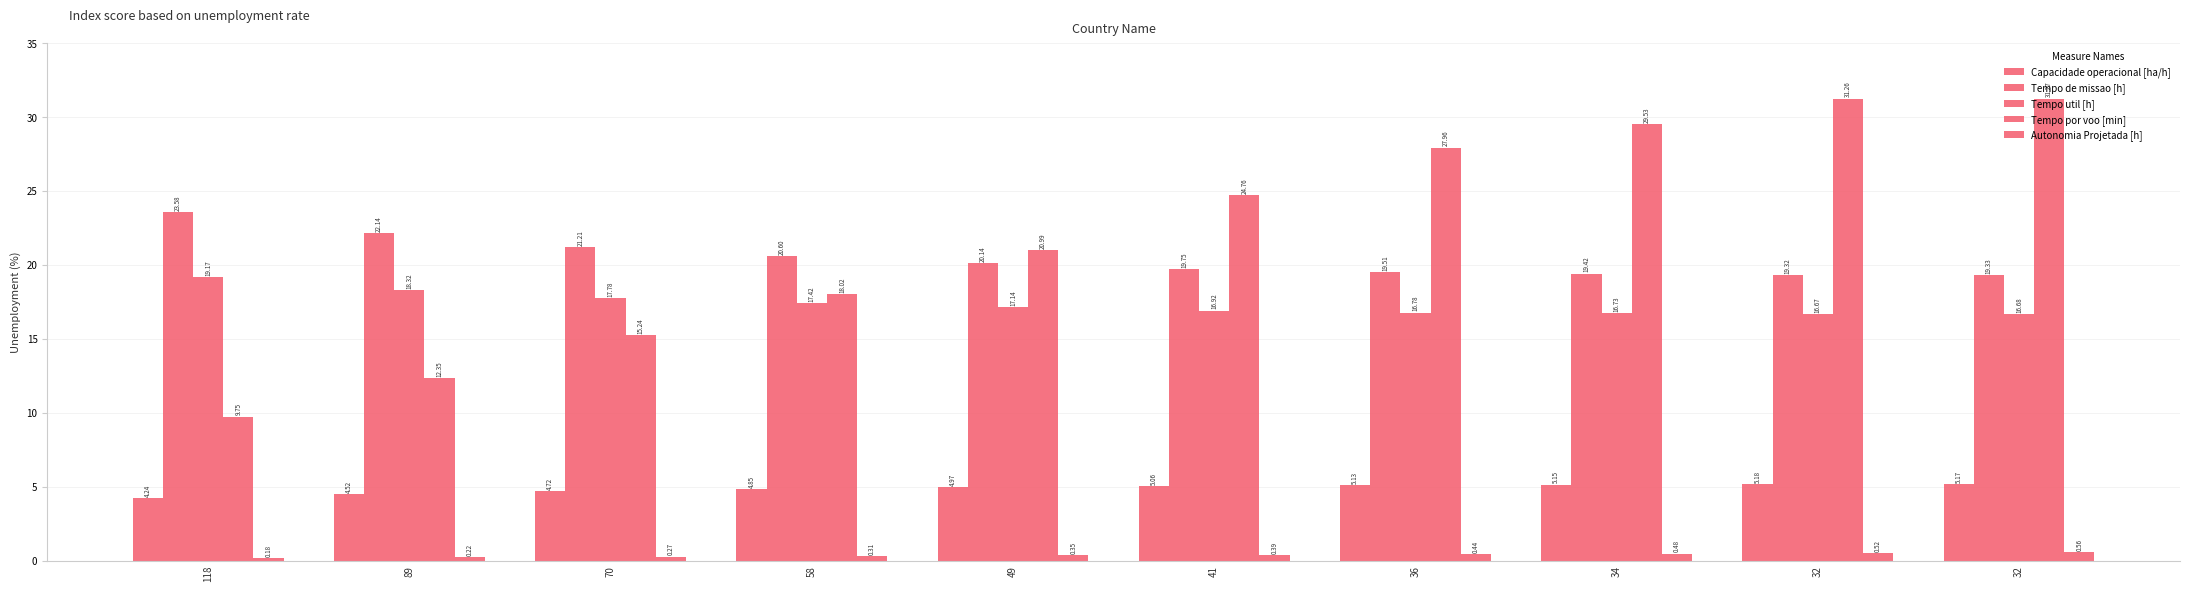

Between 118 and 36, which series saw the biggest shift?

Tempo por voo [min]